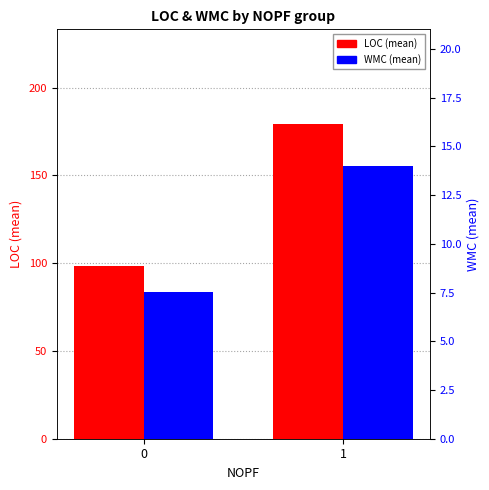

Rank the series by their average value, from lowest to highest.

WMC (mean), LOC (mean)